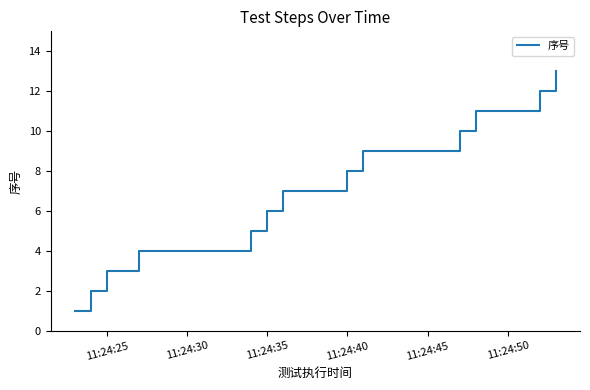

What is the greatest value displayed?

13